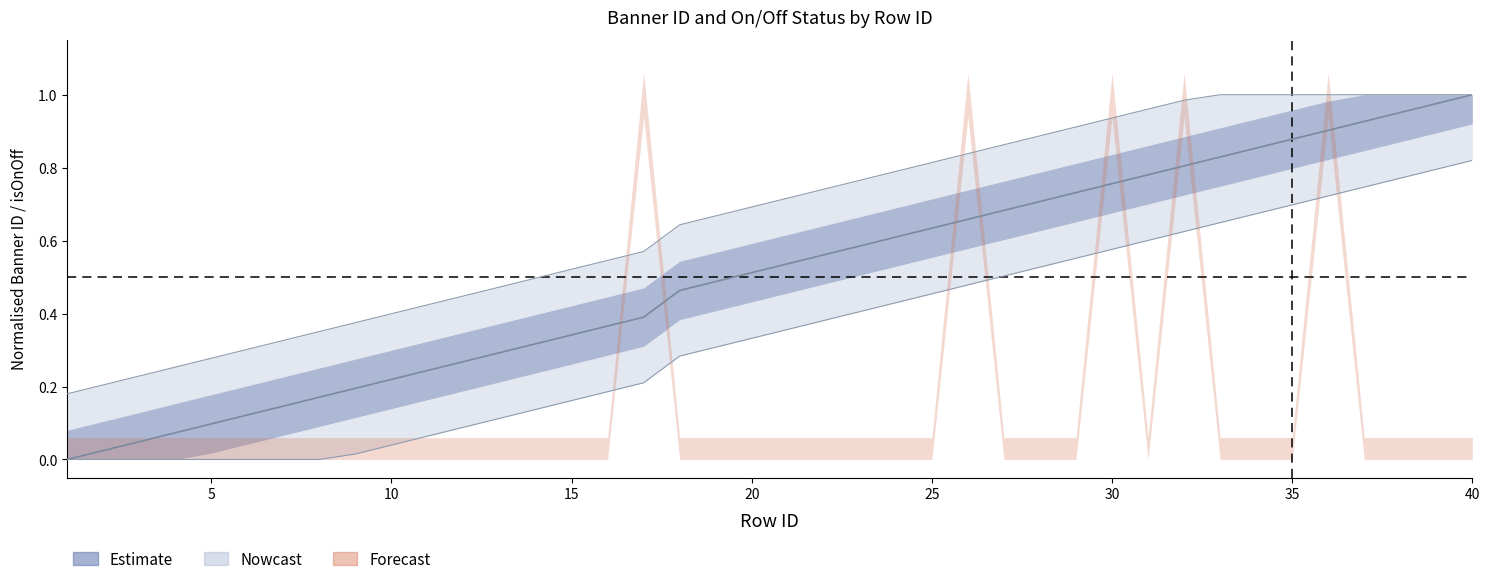

Read the value at 29.

0.7